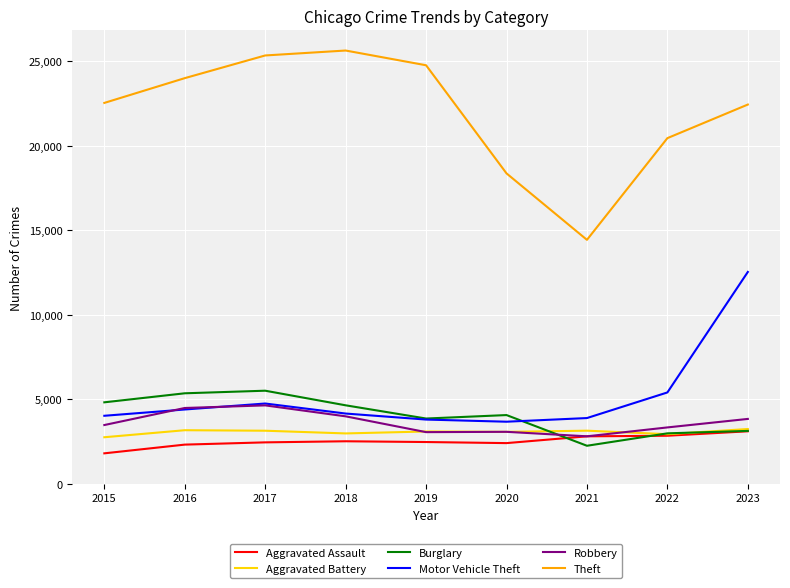

Read the Robbery value at 2019, to the nearest 100.

3000